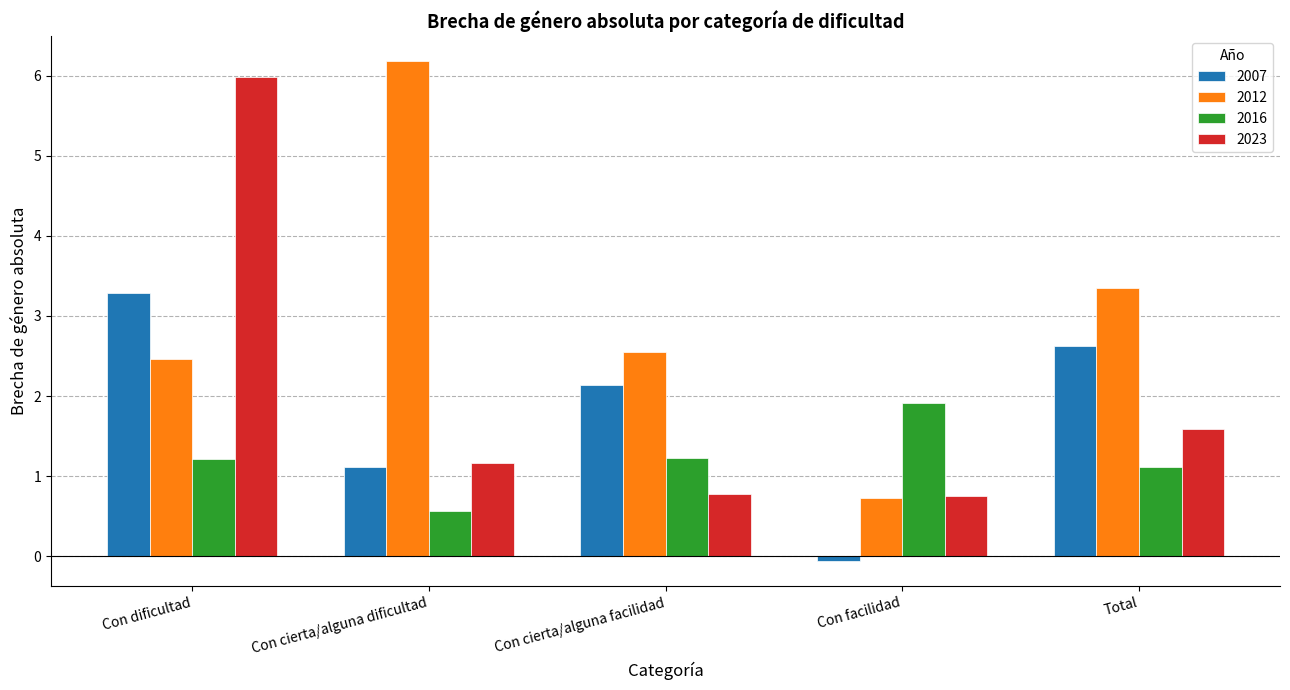

How many groups of bars are there?

5